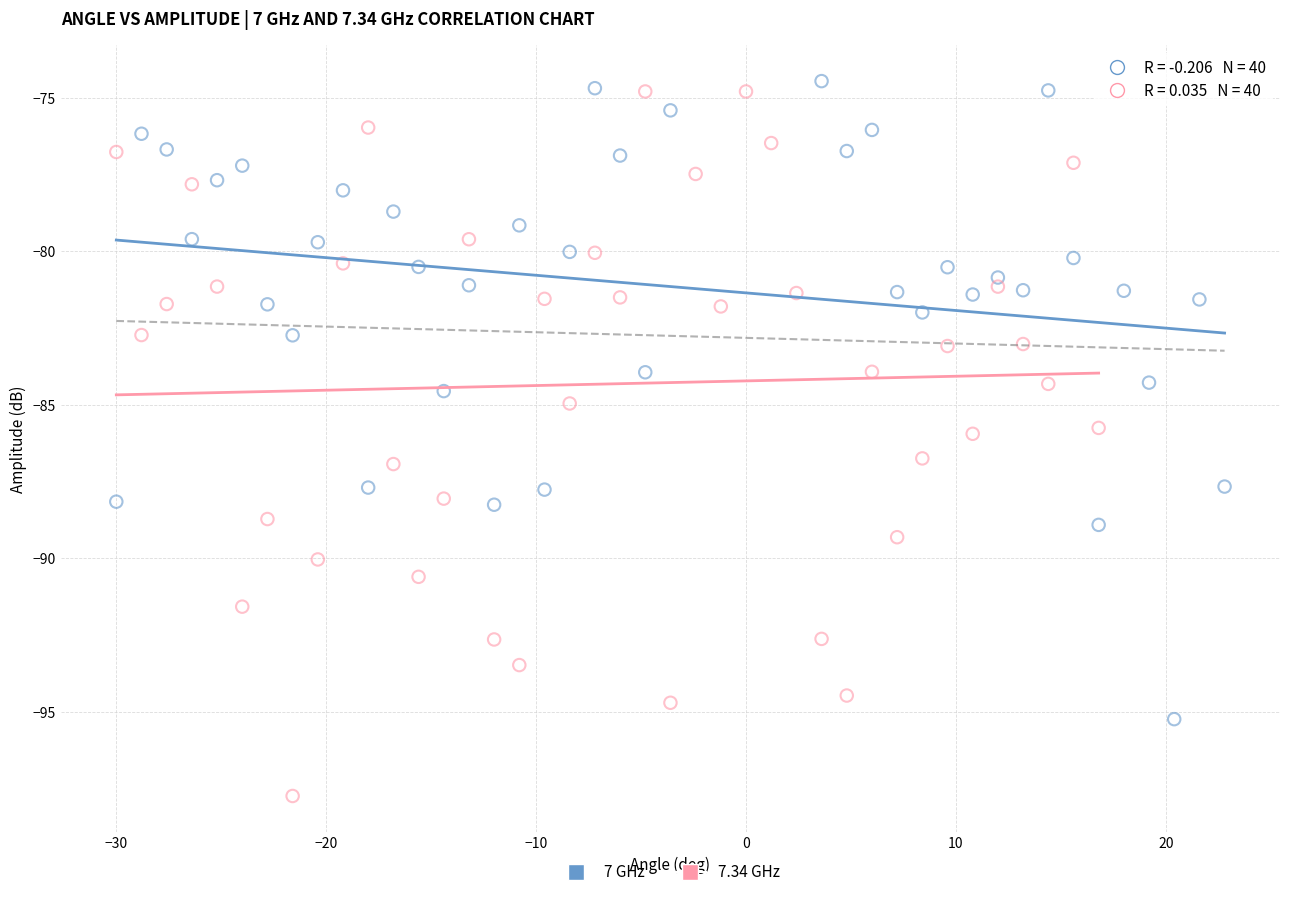

Which series has the largest Y range (max minus min)?

7.34 GHz